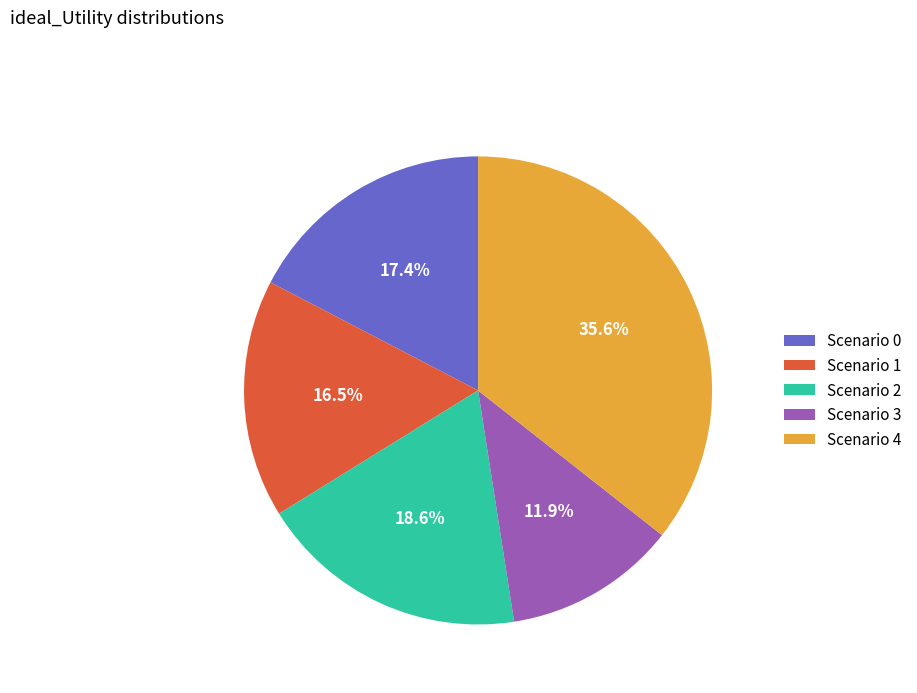

Is there any slice that represents more than half of the pie?

No